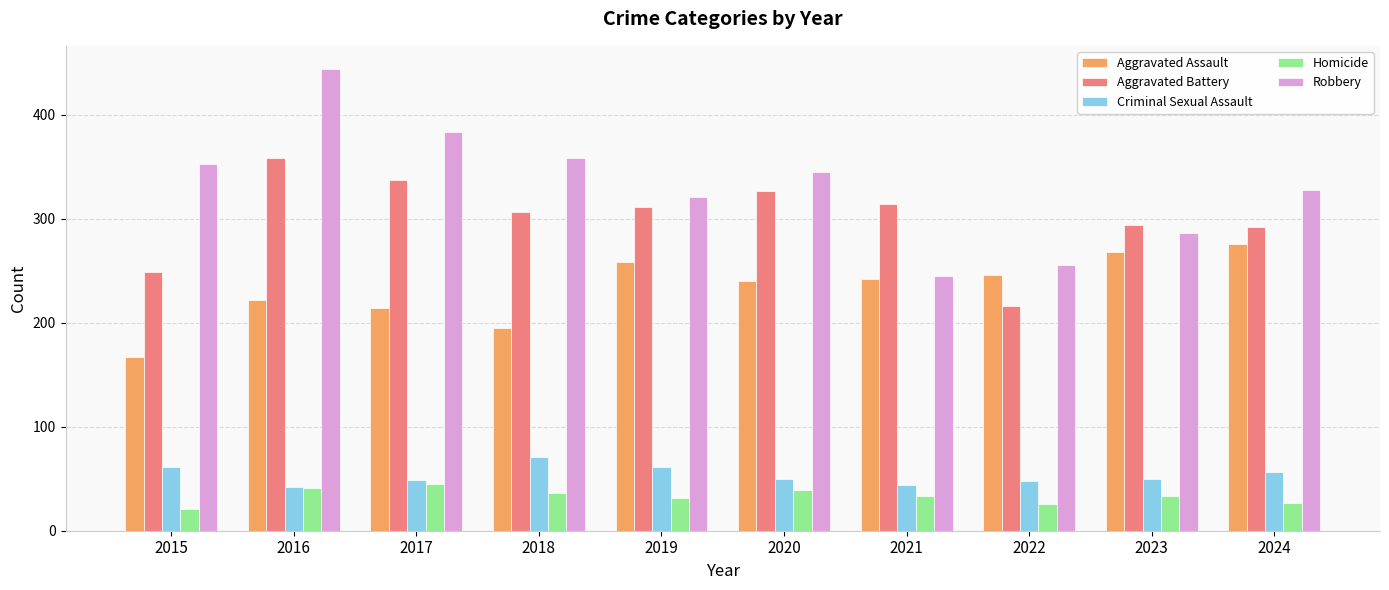

Which label corresponds to the largest value in the chart?

2016